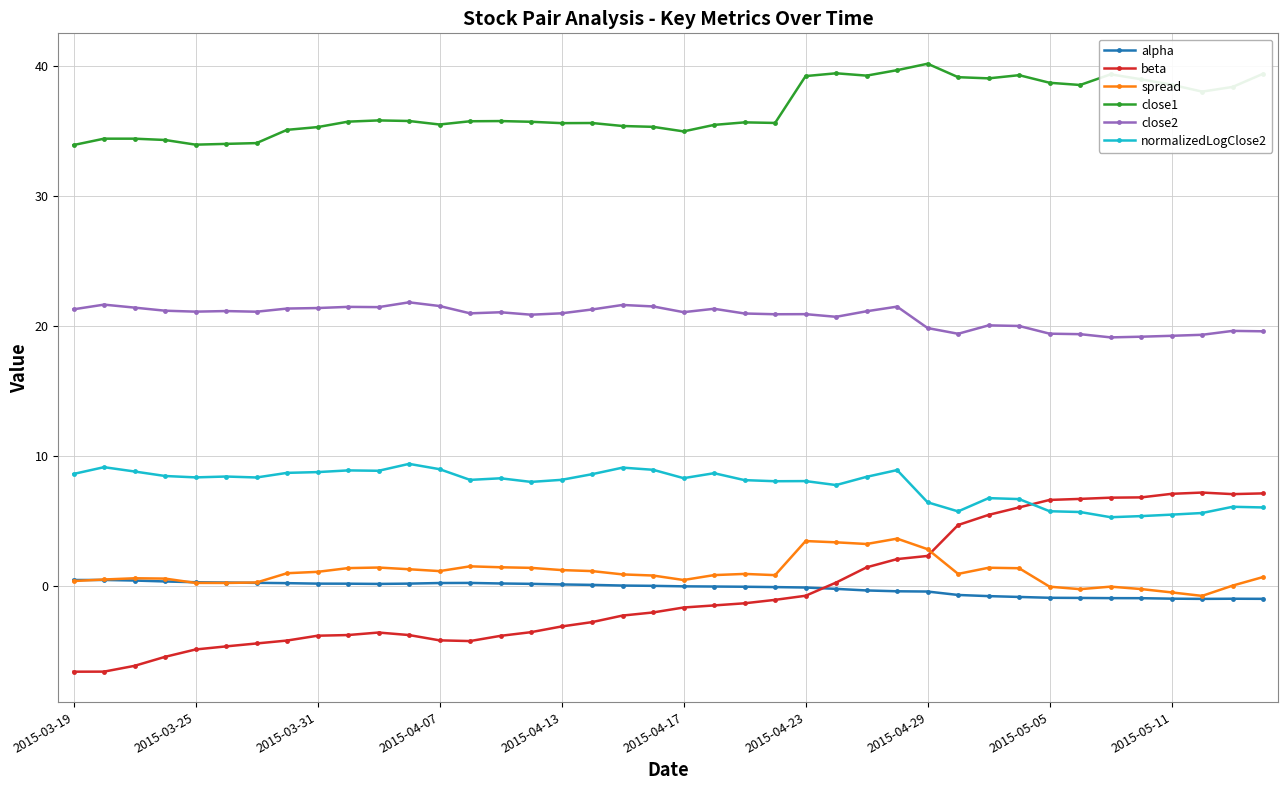

True or false: alpha has more than 0 points higher than both neighbors.

True